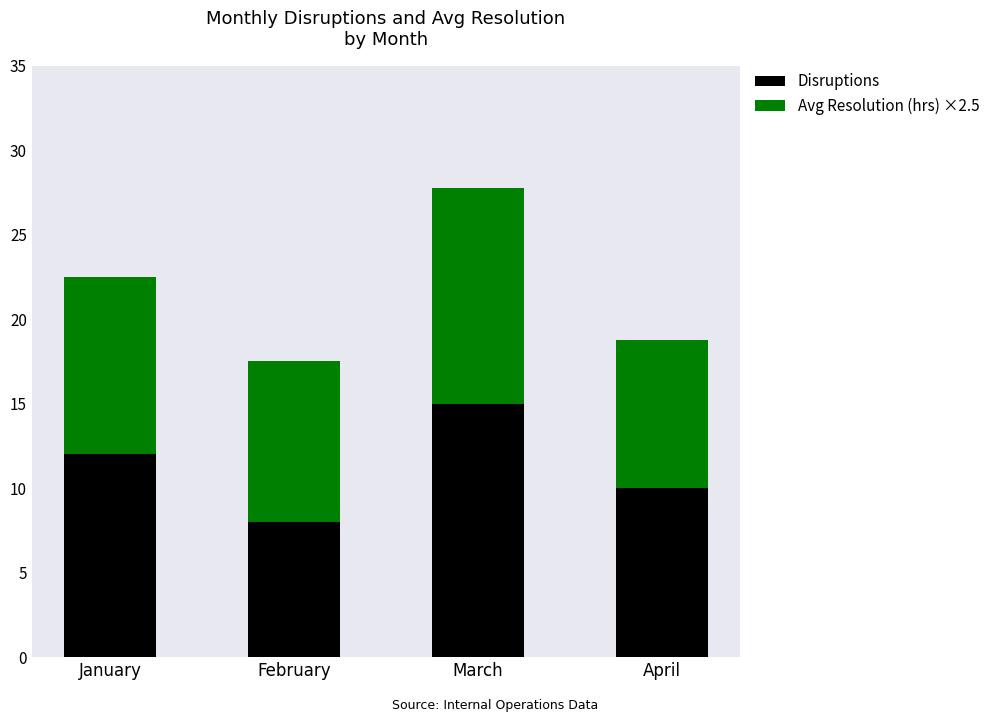

Rank the categories by Disruptions value from lowest to highest.

February, April, January, March